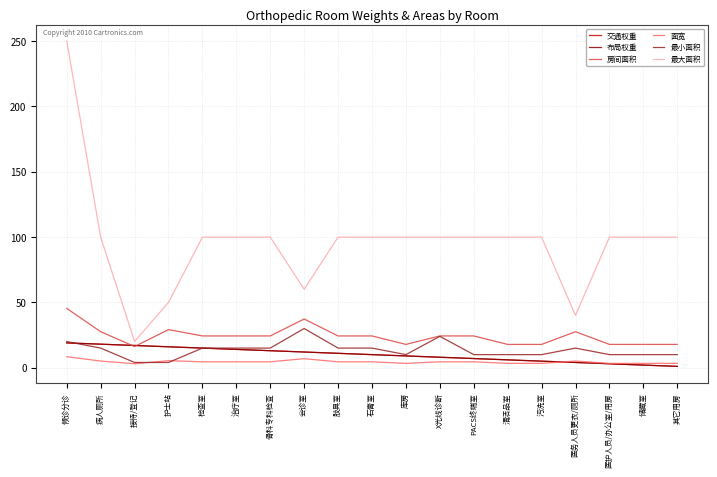

Reading left to right, transcribe all the data shown in this chart.

交通权重: 候诊分诊=19.0	病人厕所=18.0	接待/登记=17.0	护士站=16.0	检查室=15.0	治疗室=14.0	骨科专科检查=13.0	会诊室=12.0	肢具室=11.0	石膏室=10.0	库房=9.0	X光线诊断=8.0	PACS终端室=7.0	清洁品室=6.0	污洗室=5.0	医务人员更衣/厕所=4.0	医护人员/办公室/用房=3.0	储藏室=2.0	其它用房=1.0
布局权重: 候诊分诊=19.0	病人厕所=18.0	接待/登记=17.0	护士站=16.0	检查室=15.0	治疗室=14.0	骨科专科检查=13.0	会诊室=12.0	肢具室=11.0	石膏室=10.0	库房=9.0	X光线诊断=8.0	PACS终端室=7.0	清洁品室=6.0	污洗室=5.0	医务人员更衣/厕所=4.0	医护人员/办公室/用房=3.0	储藏室=2.0	其它用房=1.0
房间面积: 候诊分诊=45.4	病人厕所=27.5	接待/登记=16.2	护士站=29.2	检查室=24.3	治疗室=24.3	骨科专科检查=24.3	会诊室=37.3	肢具室=24.3	石膏室=24.3	库房=17.8	X光线诊断=24.3	PACS终端室=24.3	清洁品室=17.8	污洗室=17.8	医务人员更衣/厕所=27.5	医护人员/办公室/用房=17.8	储藏室=17.8	其它用房=17.8
面宽: 候诊分诊=8.4	病人厕所=5.1	接待/登记=3.0	护士站=5.4	检查室=4.5	治疗室=4.5	骨科专科检查=4.5	会诊室=6.9	肢具室=4.5	石膏室=4.5	库房=3.3	X光线诊断=4.5	PACS终端室=4.5	清洁品室=3.3	污洗室=3.3	医务人员更衣/厕所=5.1	医护人员/办公室/用房=3.3	储藏室=3.3	其它用房=3.3
最小面积: 候诊分诊=20.0	病人厕所=15.0	接待/登记=4.0	护士站=4.0	检查室=15.0	治疗室=15.0	骨科专科检查=15.0	会诊室=30.0	肢具室=15.0	石膏室=15.0	库房=10.0	X光线诊断=24.0	PACS终端室=10.0	清洁品室=10.0	污洗室=10.0	医务人员更衣/厕所=15.0	医护人员/办公室/用房=10.0	储藏室=10.0	其它用房=10.0
最大面积: 候诊分诊=250.0	病人厕所=99.9	接待/登记=20.0	护士站=50.0	检查室=99.9	治疗室=99.9	骨科专科检查=99.9	会诊室=60.0	肢具室=99.9	石膏室=99.9	库房=99.9	X光线诊断=99.9	PACS终端室=99.9	清洁品室=99.9	污洗室=99.9	医务人员更衣/厕所=40.0	医护人员/办公室/用房=99.9	储藏室=99.9	其它用房=99.9